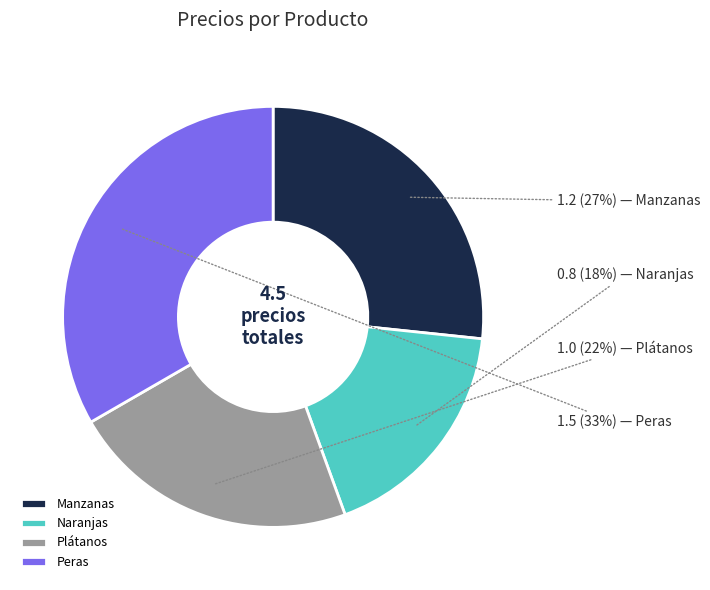

Rank the categories by value from highest to lowest.

Peras, Manzanas, Plátanos, Naranjas